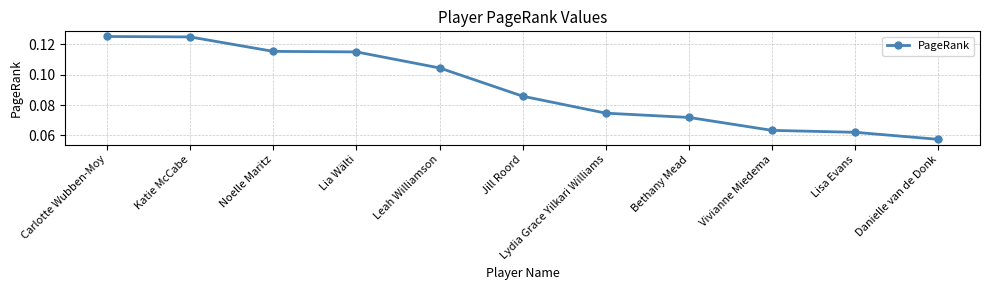

Which label corresponds to the smallest value in the chart?

Danielle van de Donk